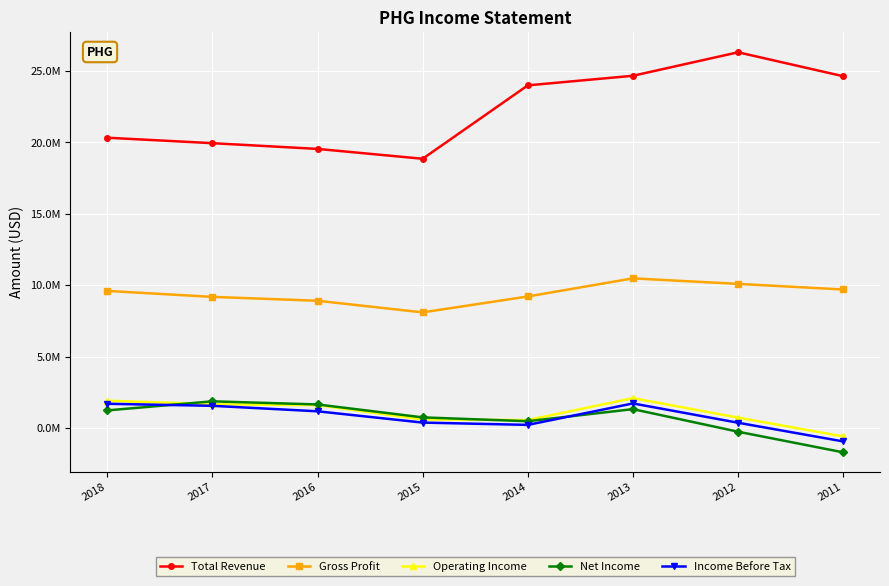

Reading right to left, list all the values displayed in this chart.

Total Revenue: 24640600	26318500	24672600	24000500	18856200	19547300	19949000	20331600
Gross Profit: 9695700	10087800	10476000	9207000	8091800	8906400	9177900	9596400
Operating Income: -602200	718100	2081300	545300	586800	1596600	1653800	1902900
Net Income: -1716100	-270400	1311600	465600	733800	1639200	1859100	1223000
Income Before Tax: -950800	357900	1711000	207600	369100	1160100	1545000	1686400